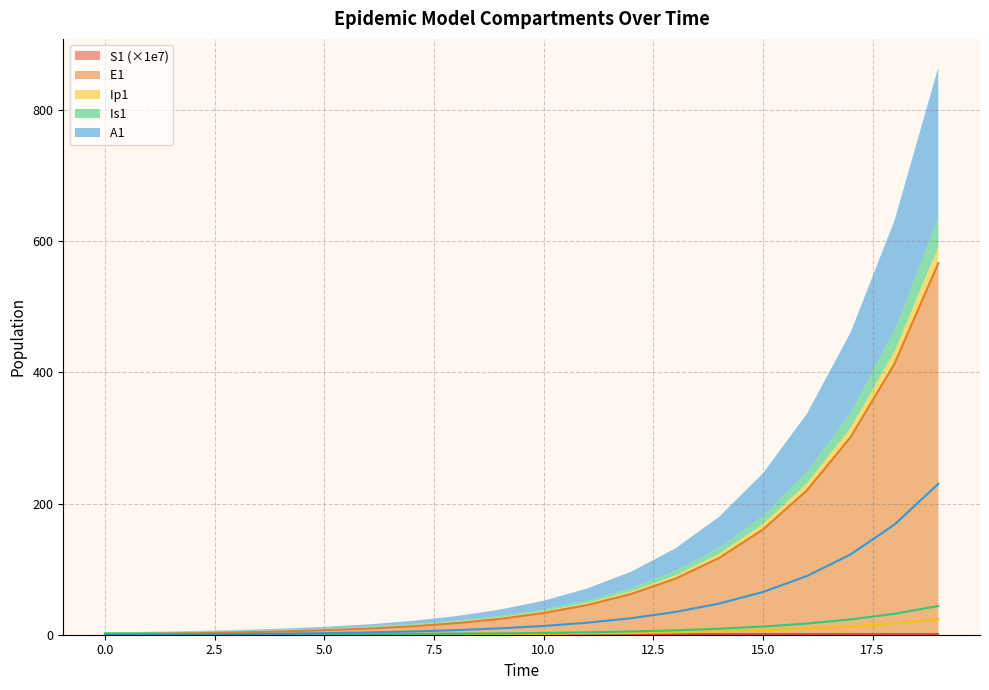

Which has a higher value, 14 or 5?

5